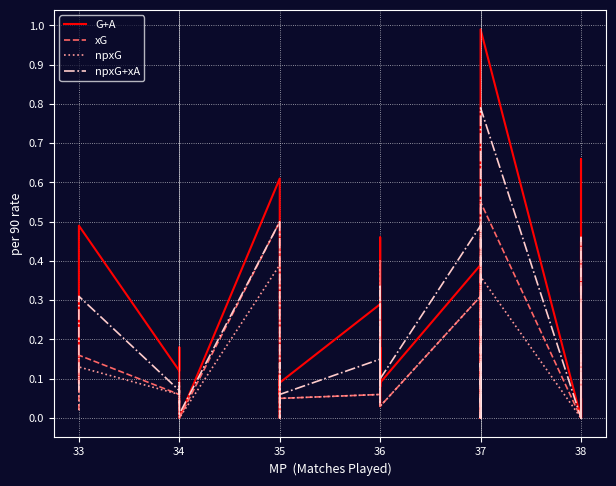

How many values in xG are above zero?

28